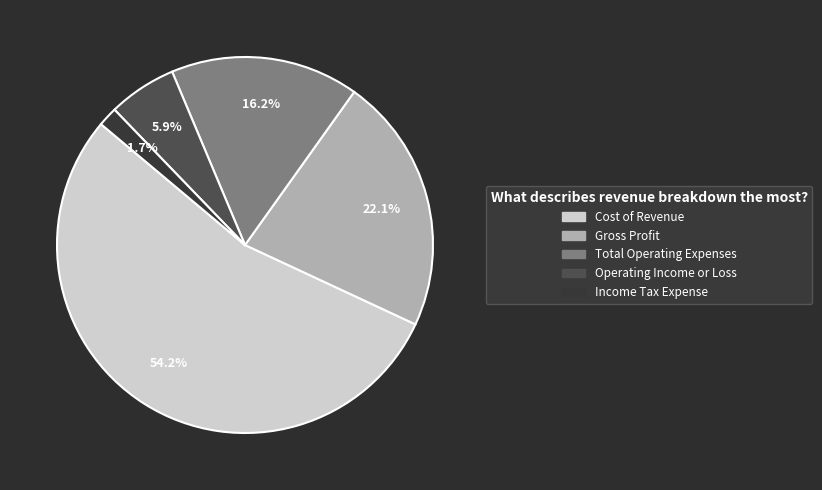

Combined, do Income Tax Expense and Total Operating Expenses account for over 50%?

No